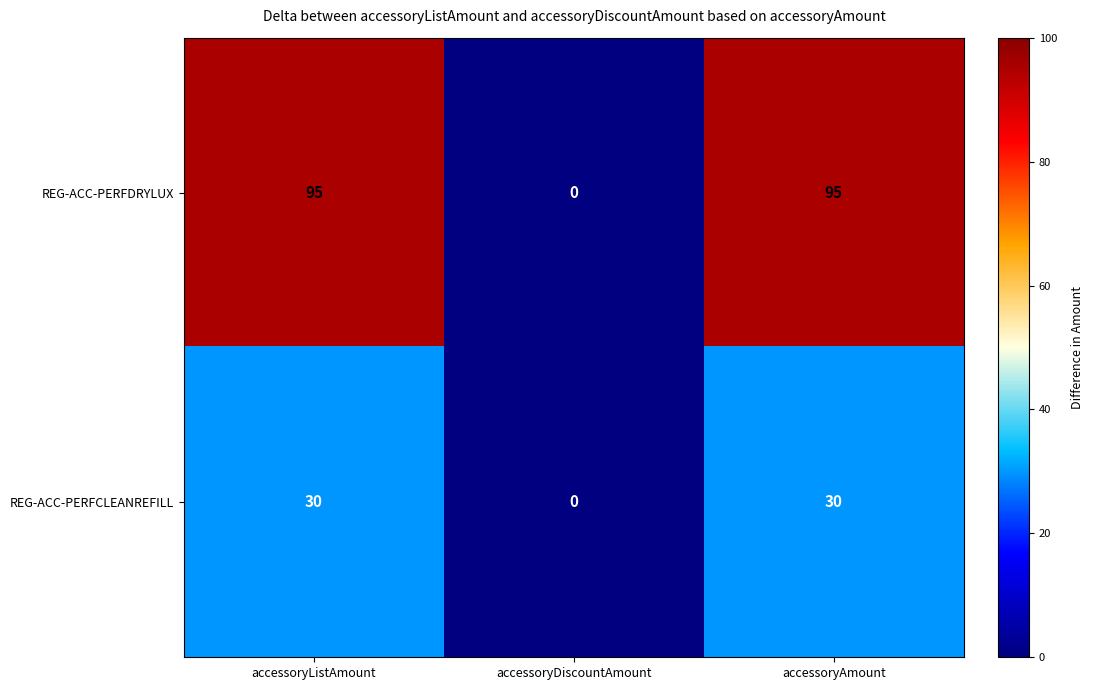

The value of REG-ACC-PERFDRYLUX at accessoryAmount is 95. True or false?

True